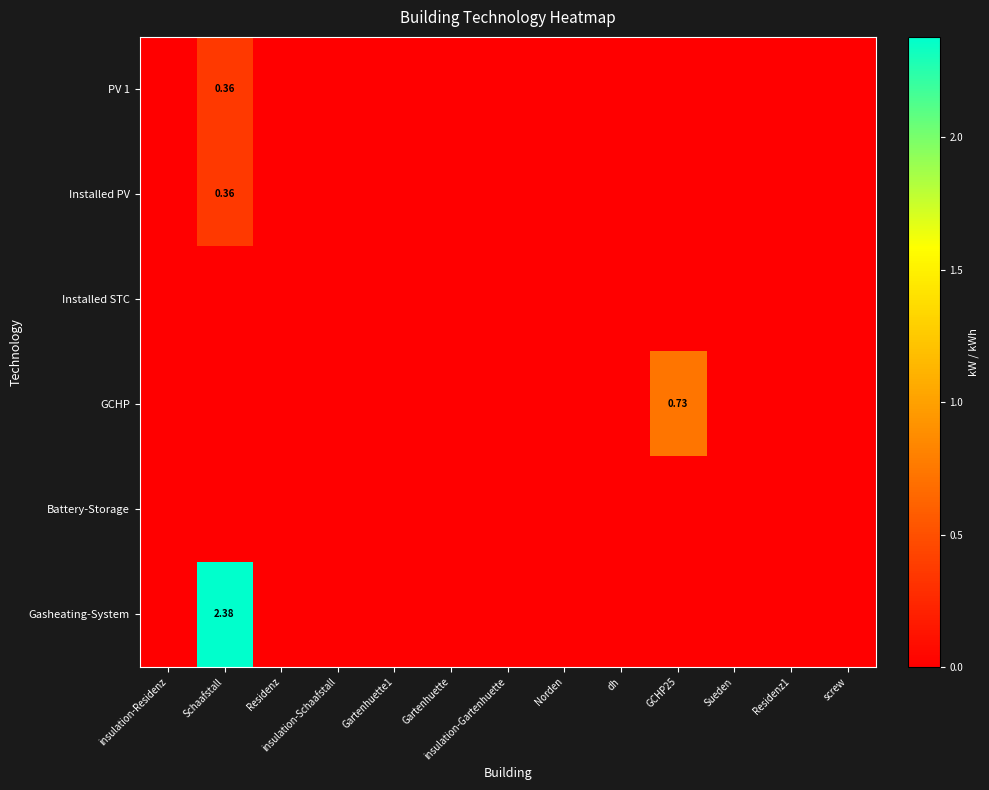

Is the value of Installed PV at Sueden greater than the value of Gasheating-System at Norden?

No